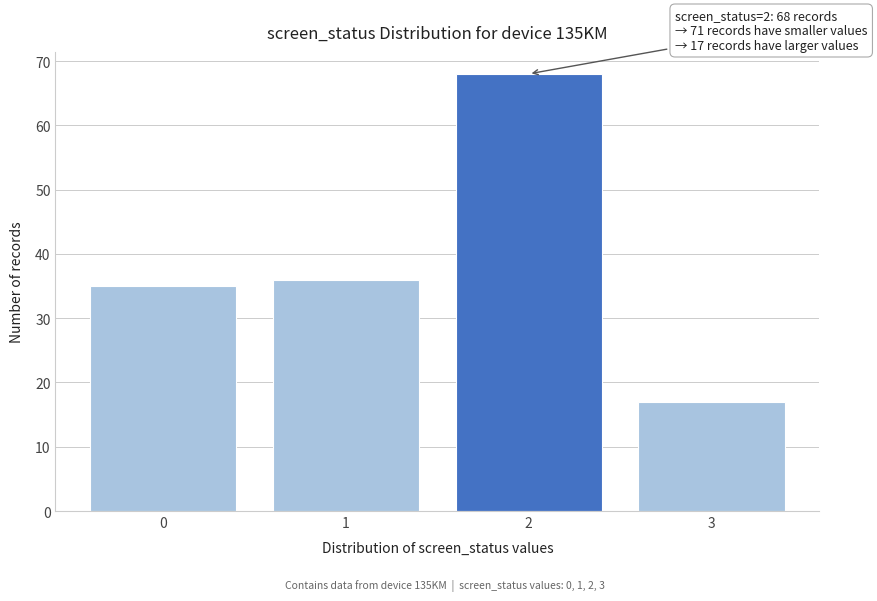

Reading left to right, what are all the values shown in this chart?

35	36	68	17